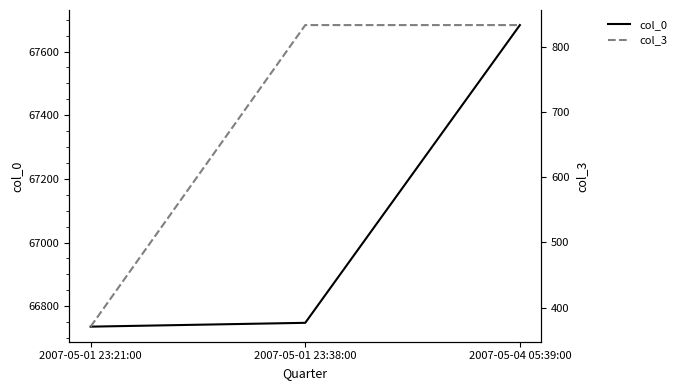

How many distinct data groups are displayed?

2